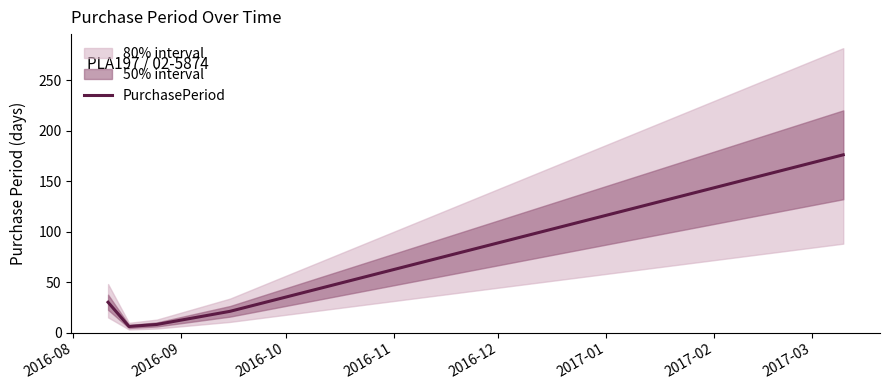

What value does the data have at 2016-08, to the nearest 10?

30